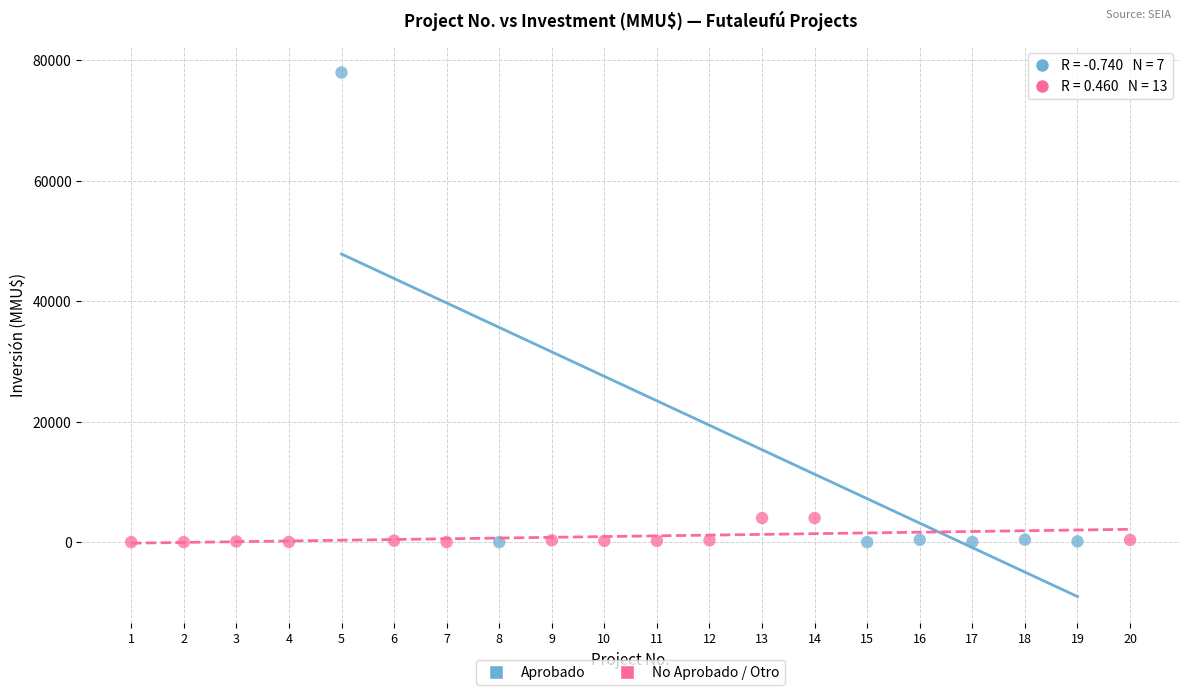

What are all the series names shown in the legend?

Aprobado, No Aprobado / Otro